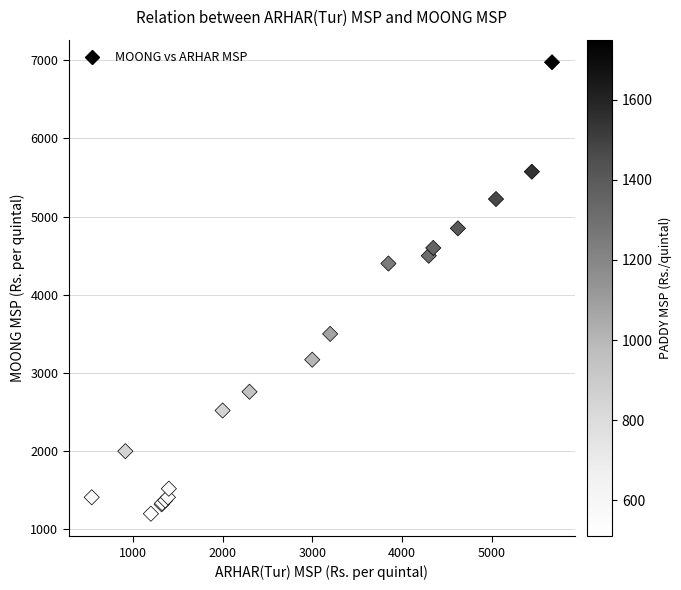

What Y value in the scatter plot is closest to 4087?

4400